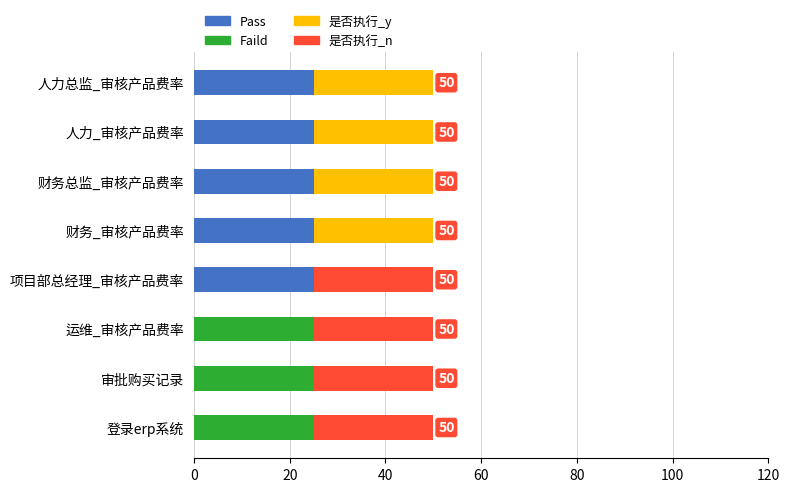

What is the total value across all series at 财务_审核产品费率?

50